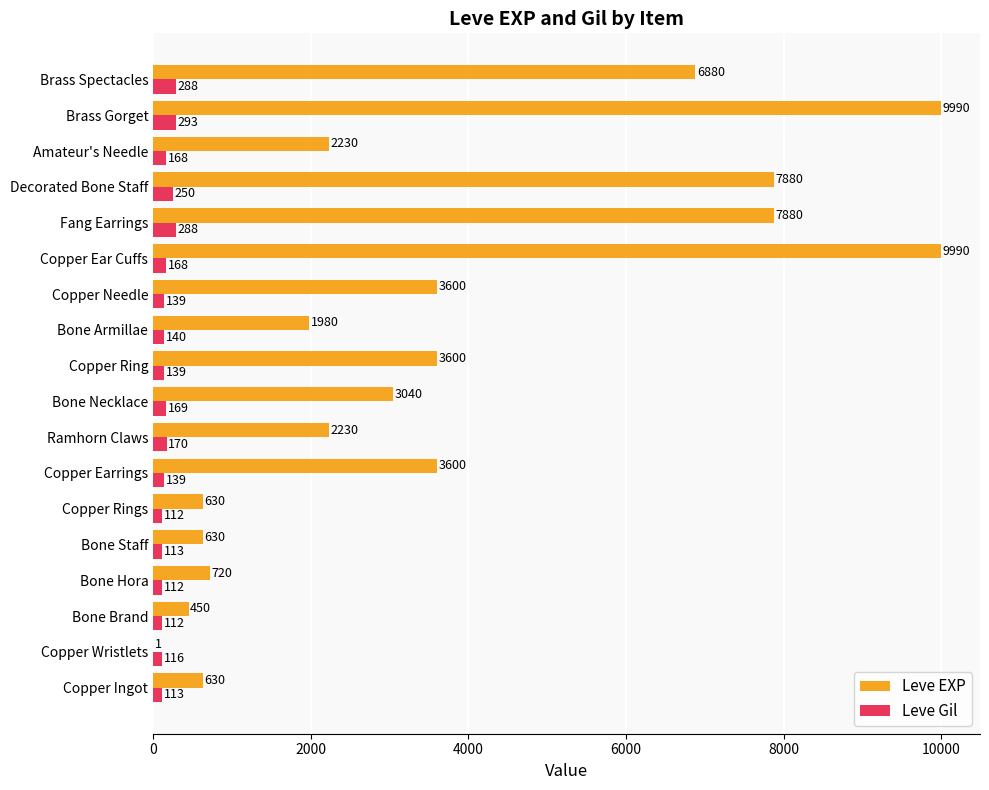

What is the sum of all Leve Gil values?

3029